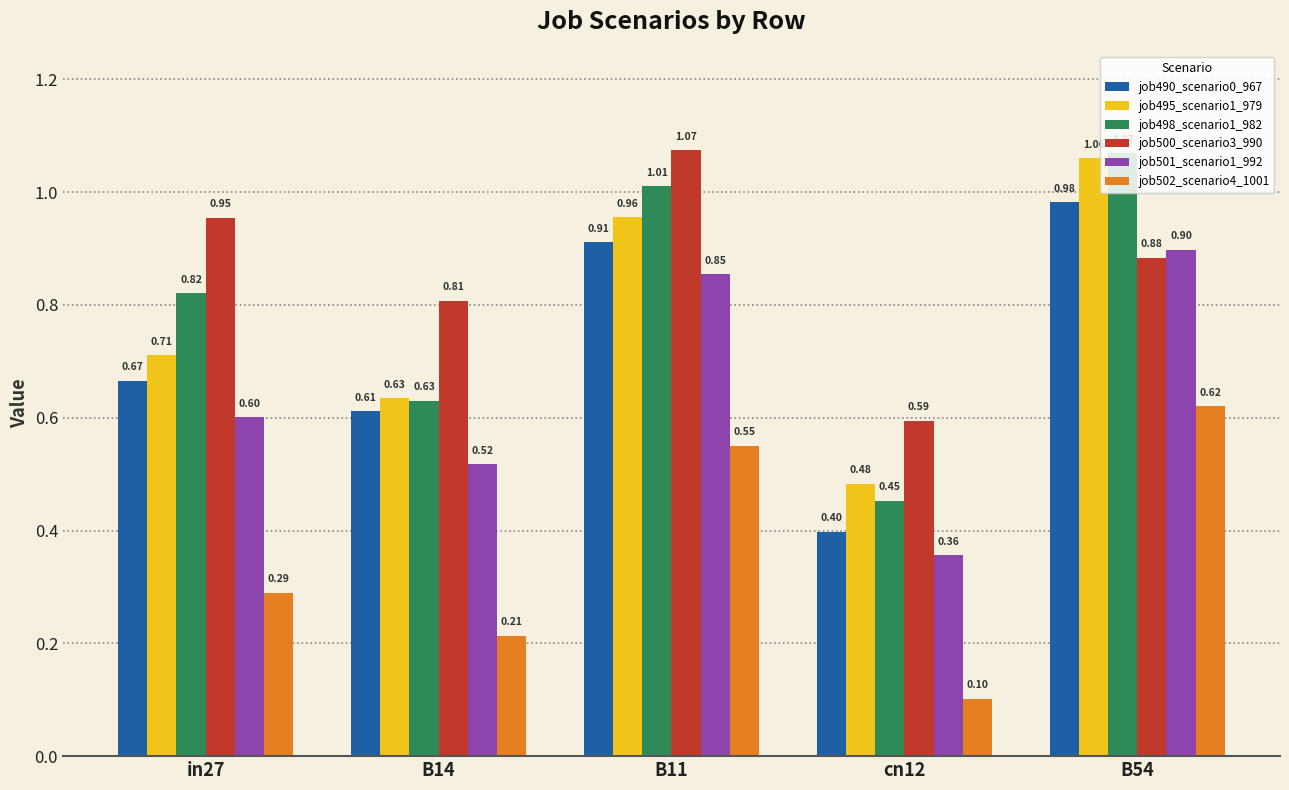

Read the job502_scenario4_1001 value at B11.

0.6